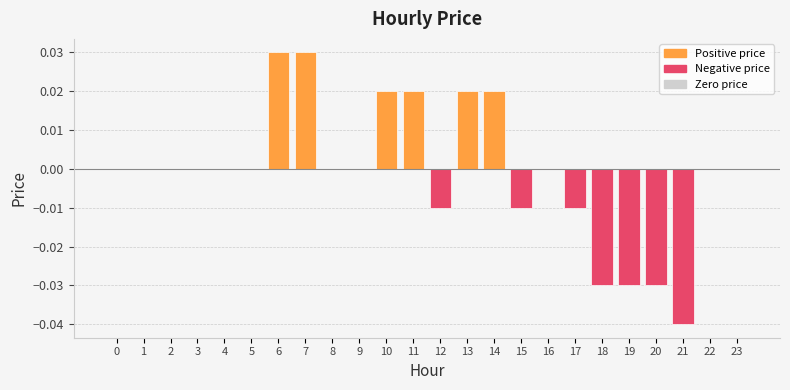

How many series are shown in this chart?

1